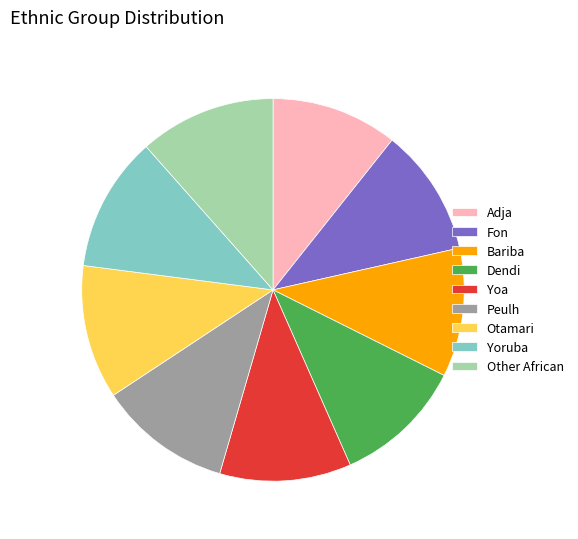

Is the sum of Yoruba and Bariba greater than half?

No